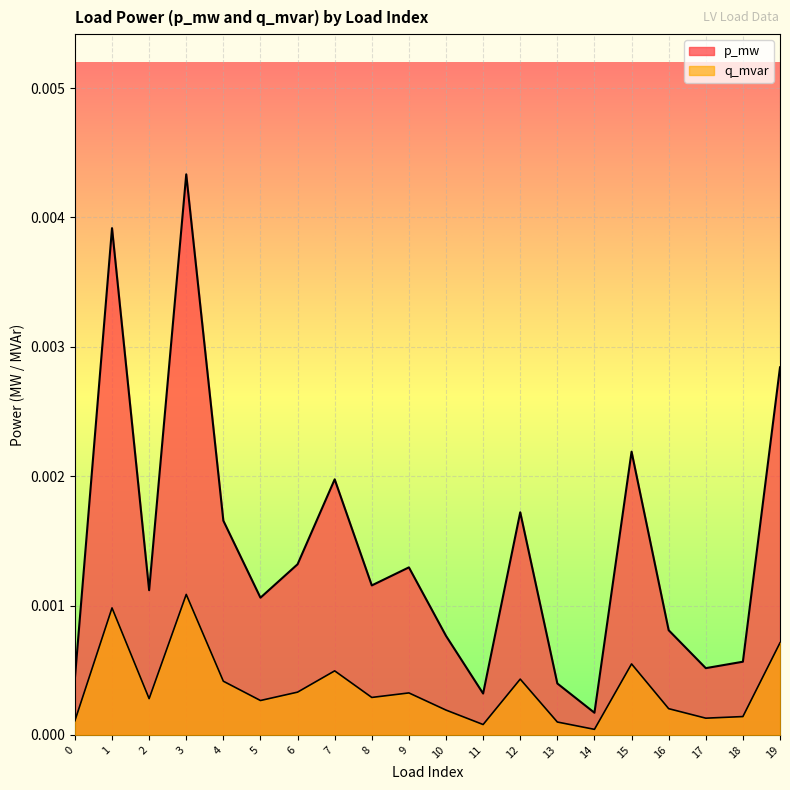

Does the chart display data point markers on the line(s)?

No